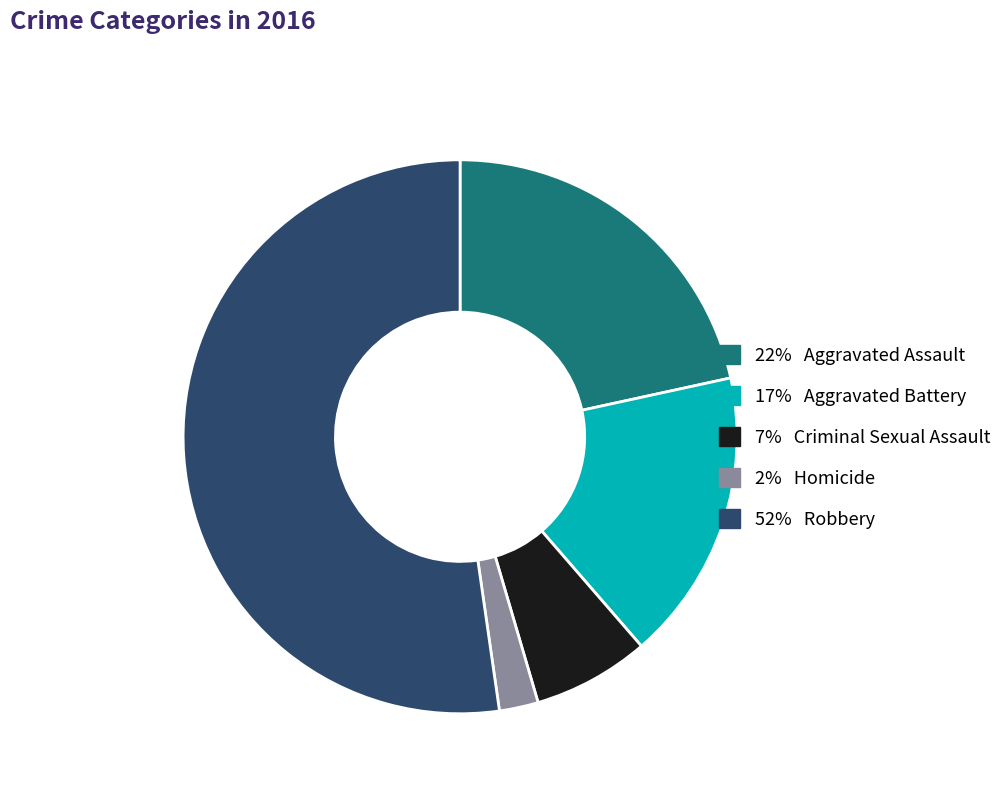

Is there any slice that represents more than half of the pie?

Yes